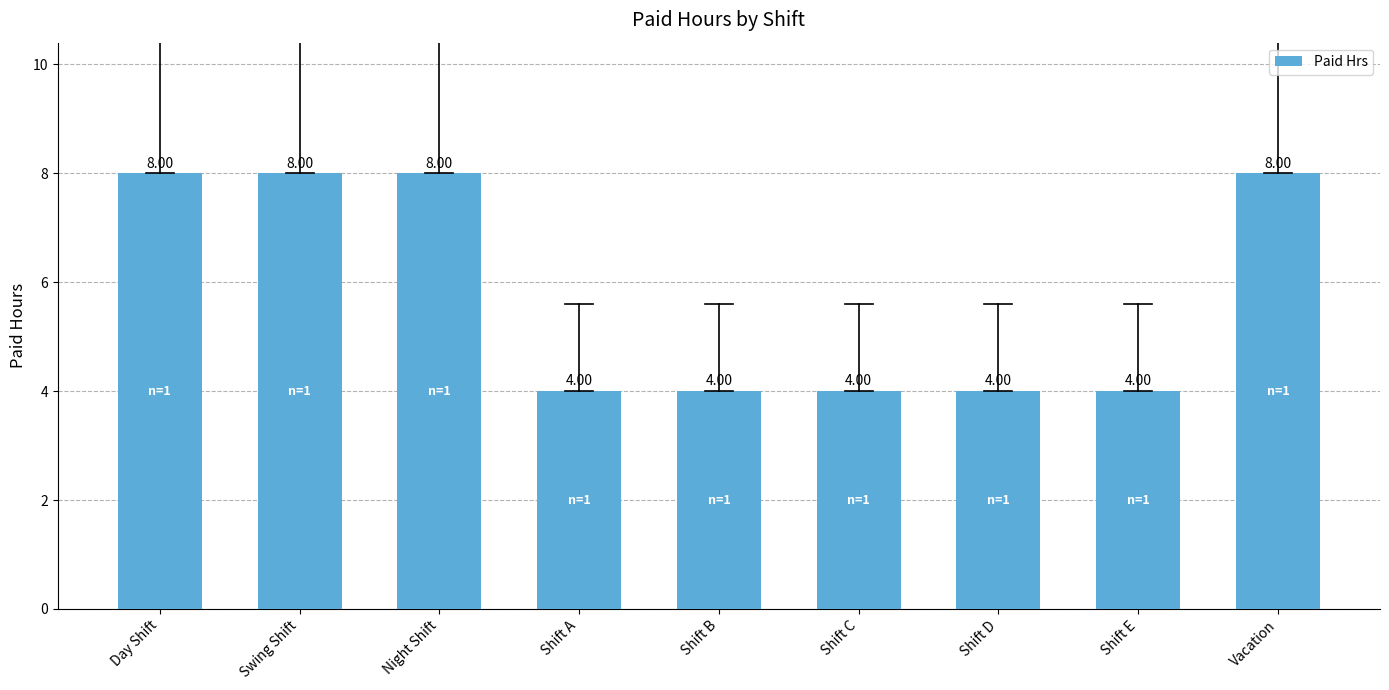

What is the sum of the values at Shift B and Day Shift?

12